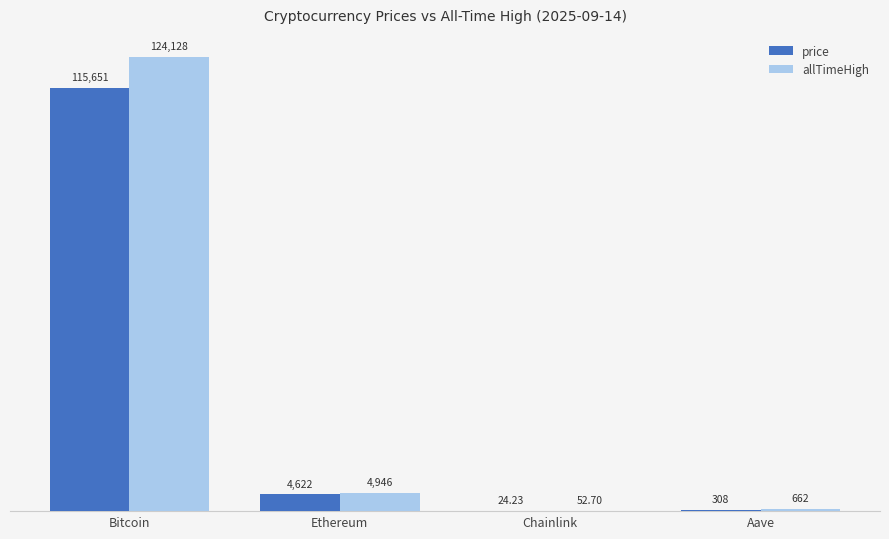

At which label does price first exceed 4622?

Bitcoin